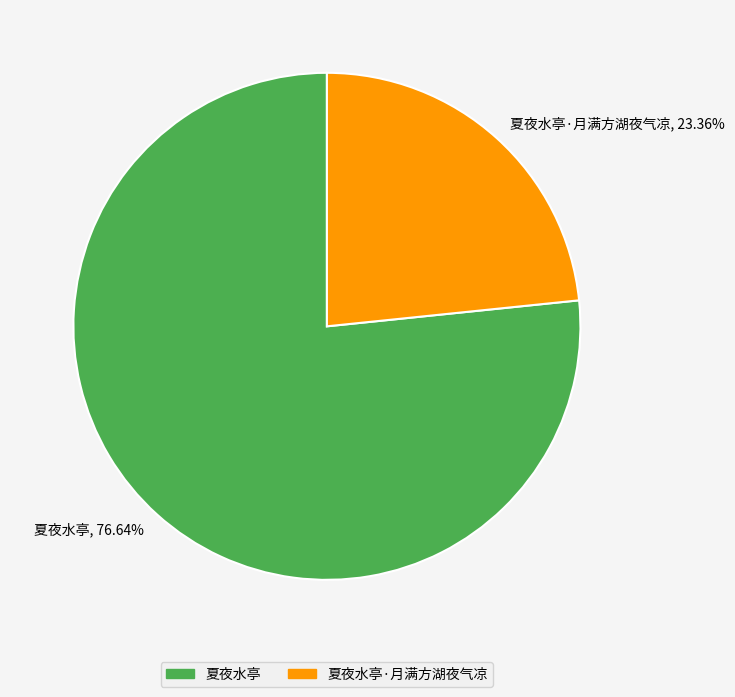

How many slices are in this pie chart?

2